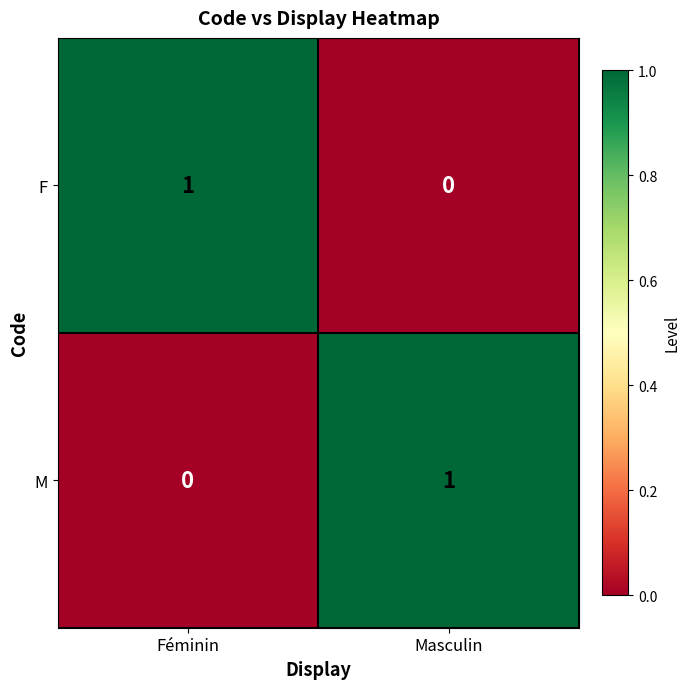

Reading left to right, transcribe all the data shown in this chart.

F: 1	0
M: 0	1